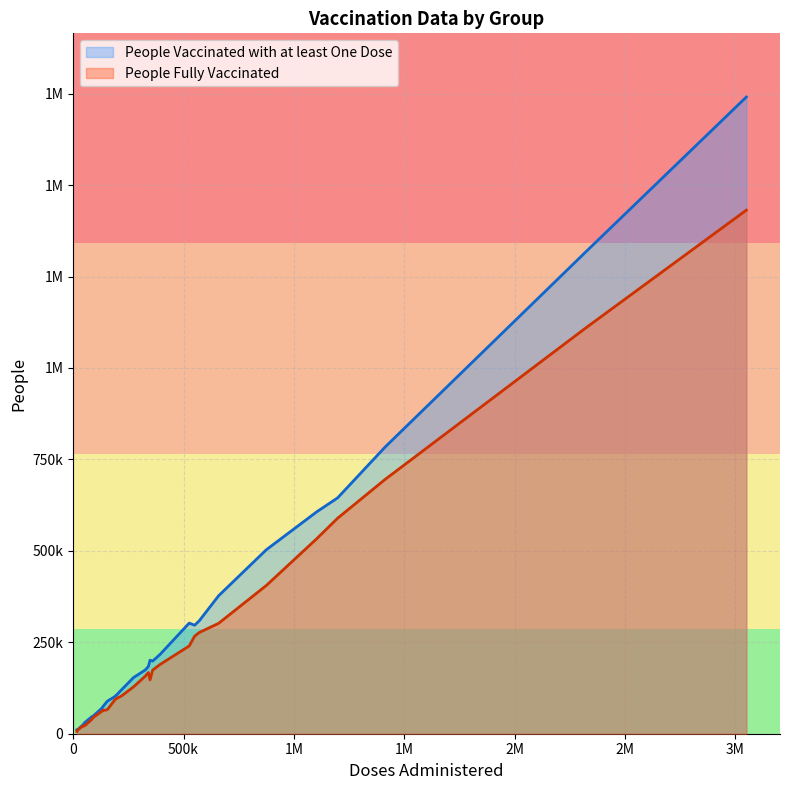

How many lines are shown in the chart?

2